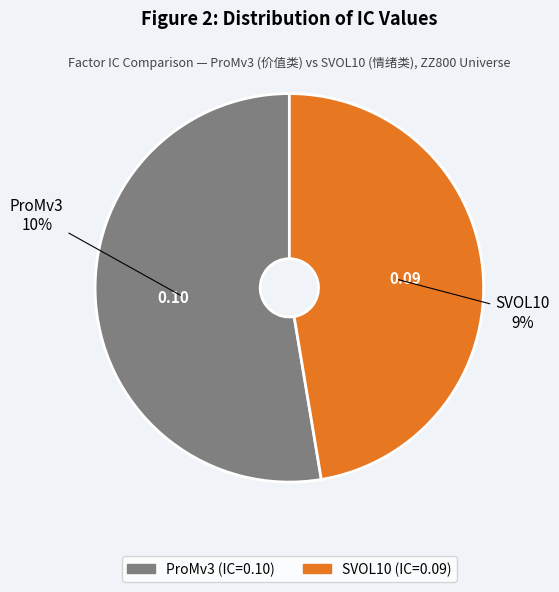

Is it true that ProMv3 is 53% of the pie?

True